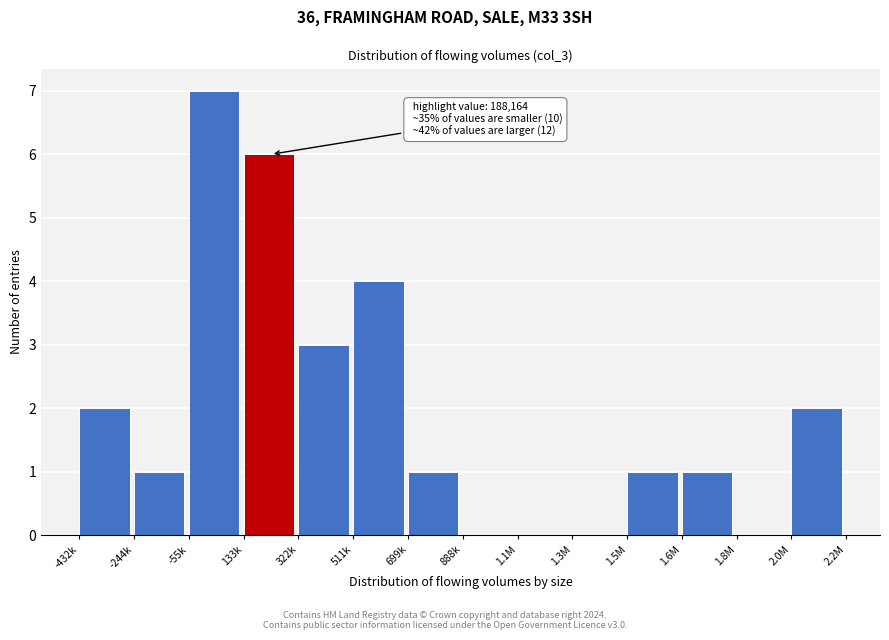

Reading left to right, list all the values displayed in this chart.

-432k=2	-244k=1	-55k=7	133k=6	322k=3	511k=4	699k=1	888k=0	1.1M=0	1.3M=0	1.5M=1	1.6M=1	1.8M=0	2.0M=2